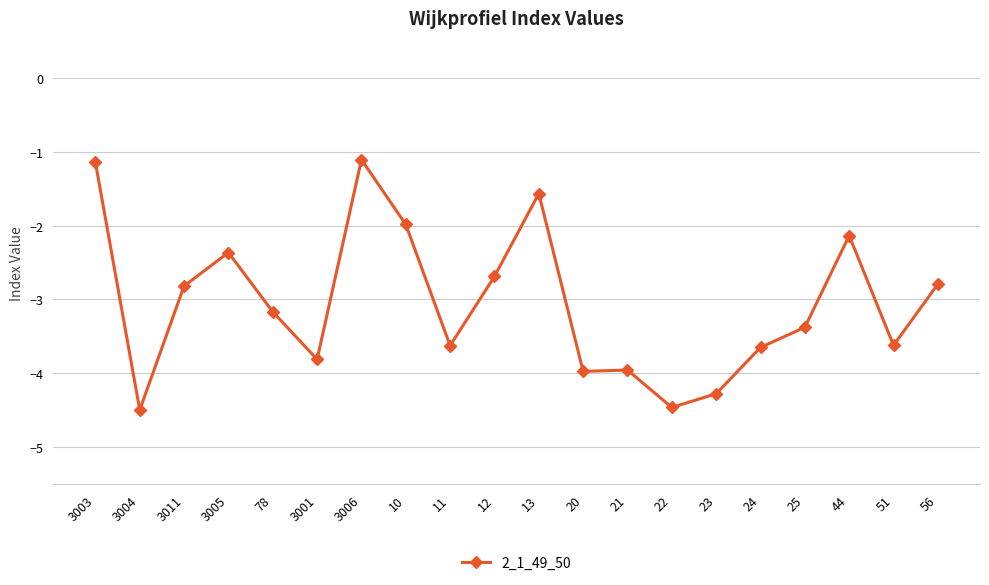

True or false: there are more than 0 points higher than both neighbors.

True